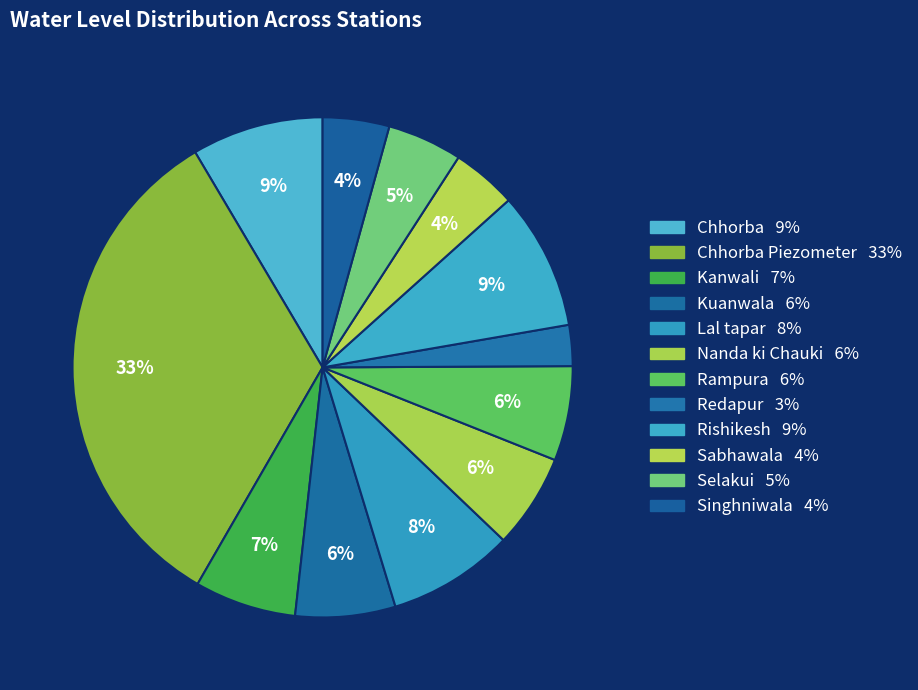

Rank the categories by value from lowest to highest.

Redapur, Sabhawala, Singhniwala, Selakui, Nanda ki Chauki, Rampura, Kuanwala, Kanwali, Lal tapar, Chhorba, Rishikesh, Chhorba Piezometer